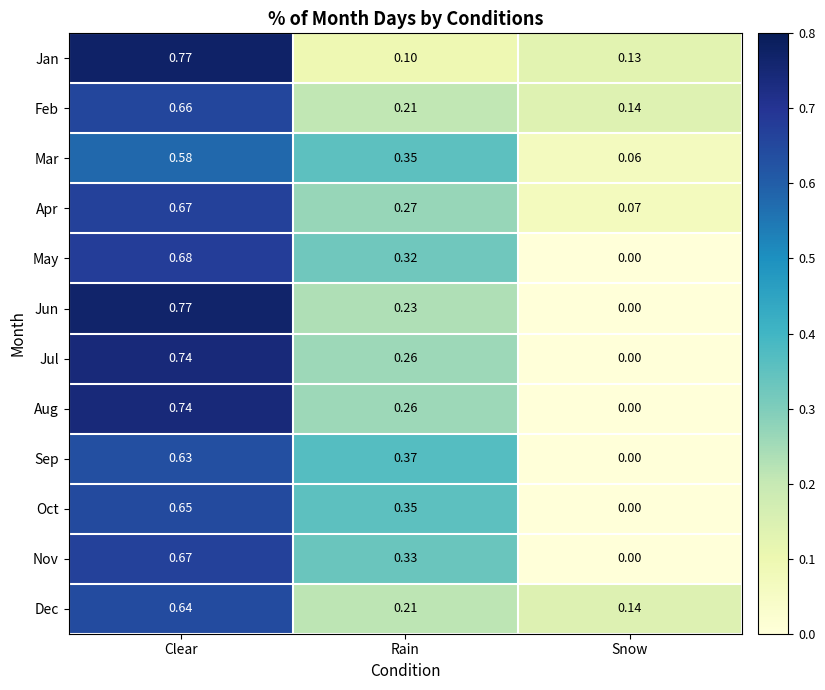

At which category does the chart reach its peak across all series?

Clear